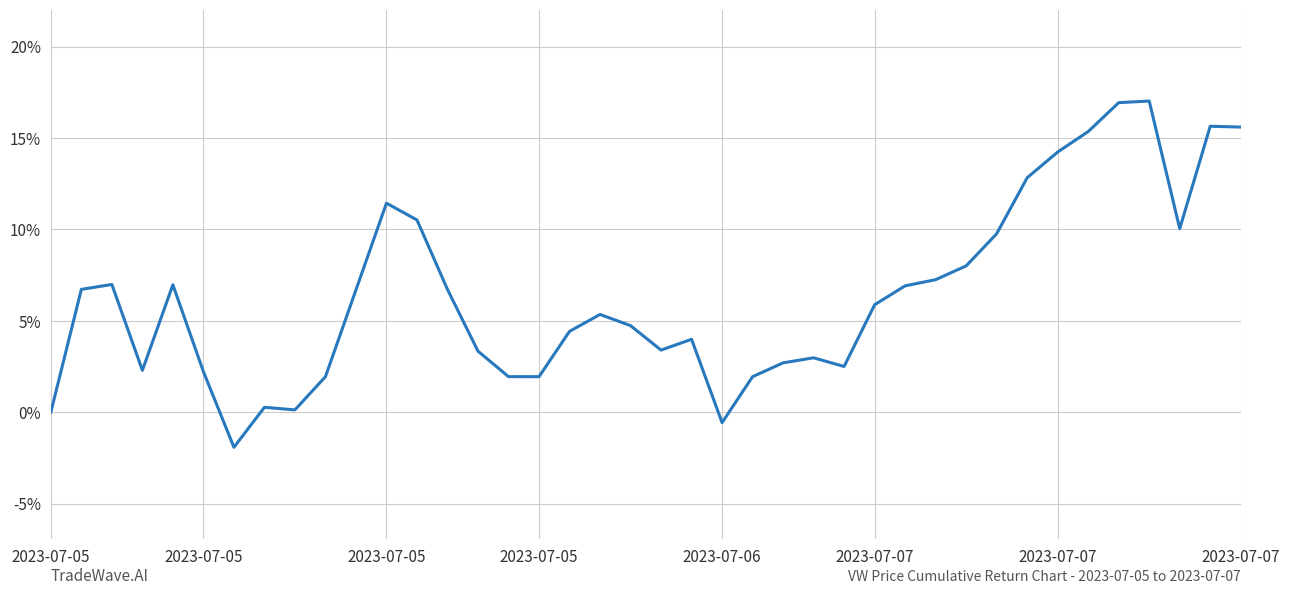

What is the greatest value displayed?

17.0